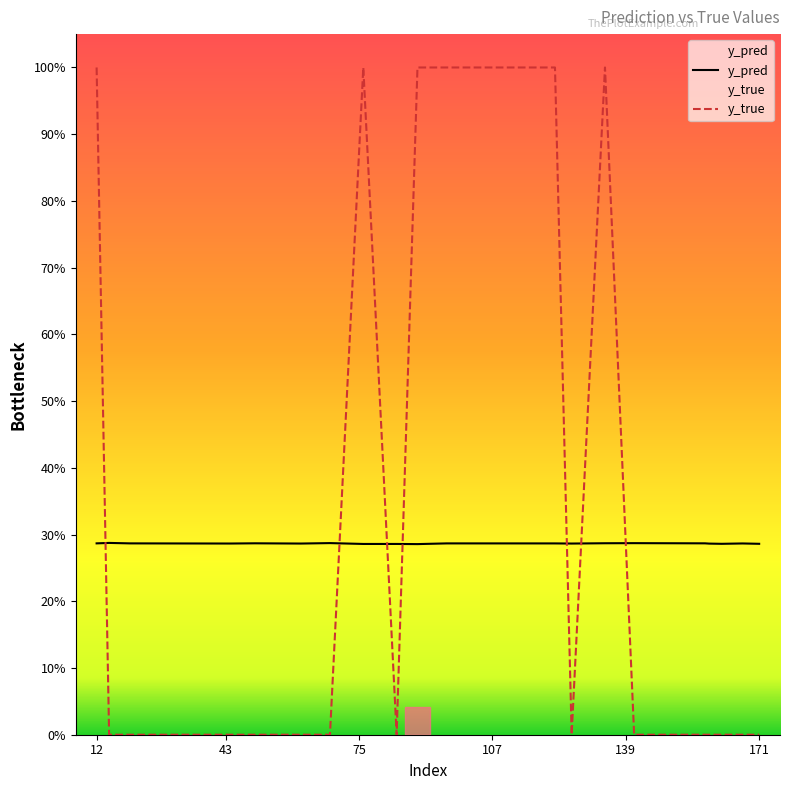

True or false: y_pred has more than 0 interior local peaks.

True